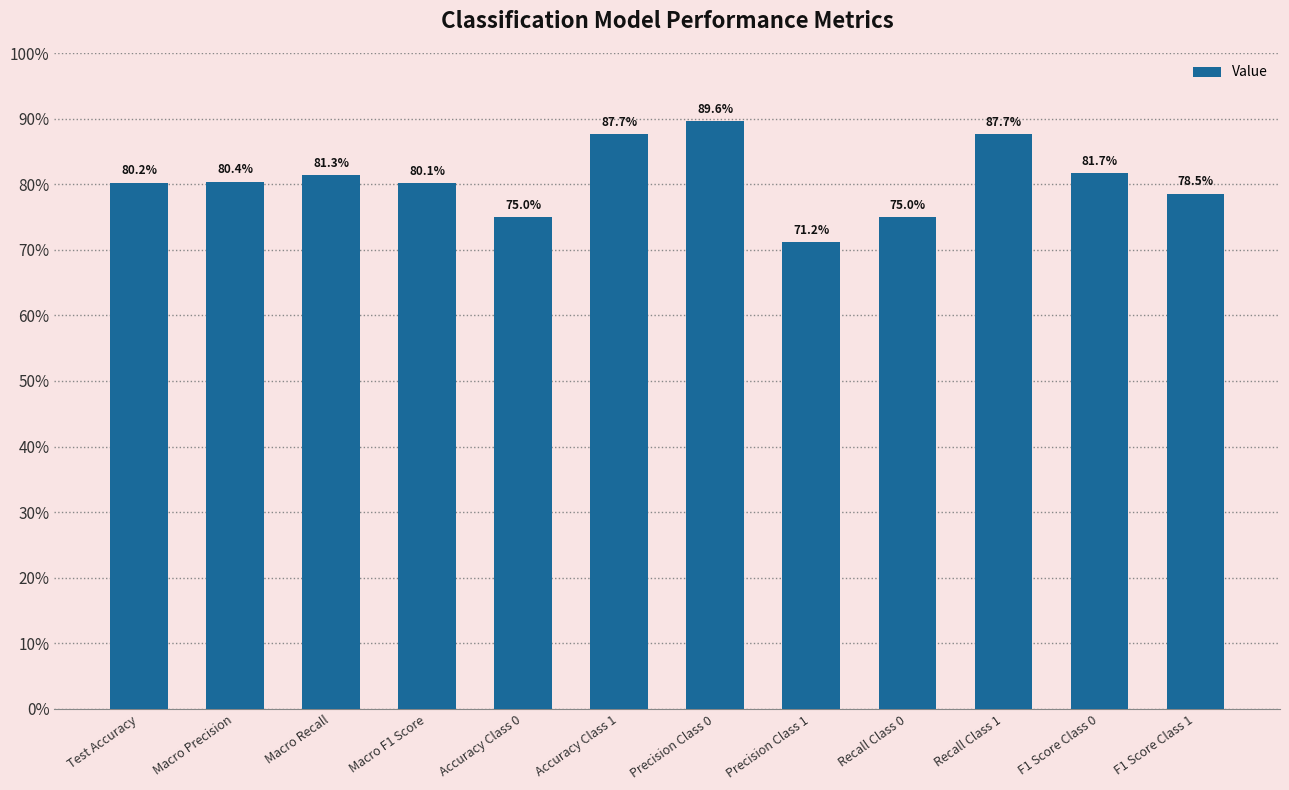

What is the change in value from Accuracy Class 1 to F1 Score Class 0?

-6.0